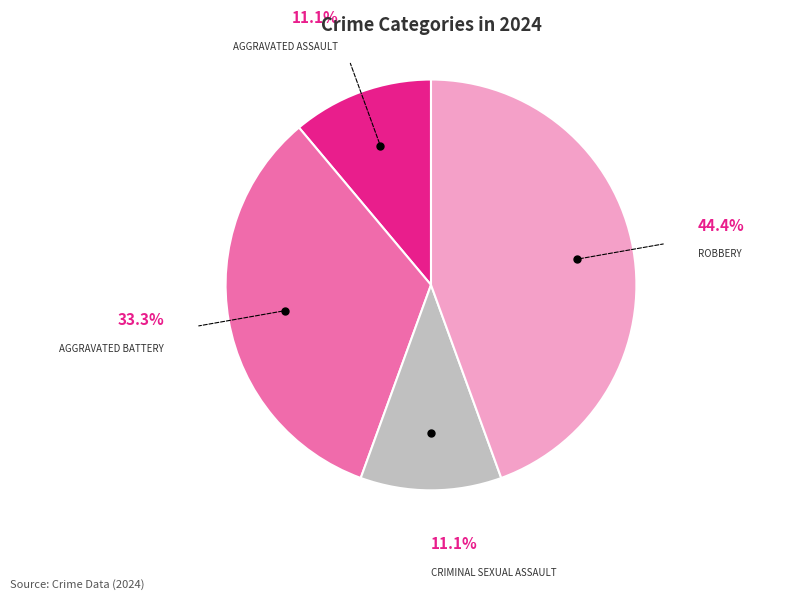

Is there a majority slice in this chart?

No